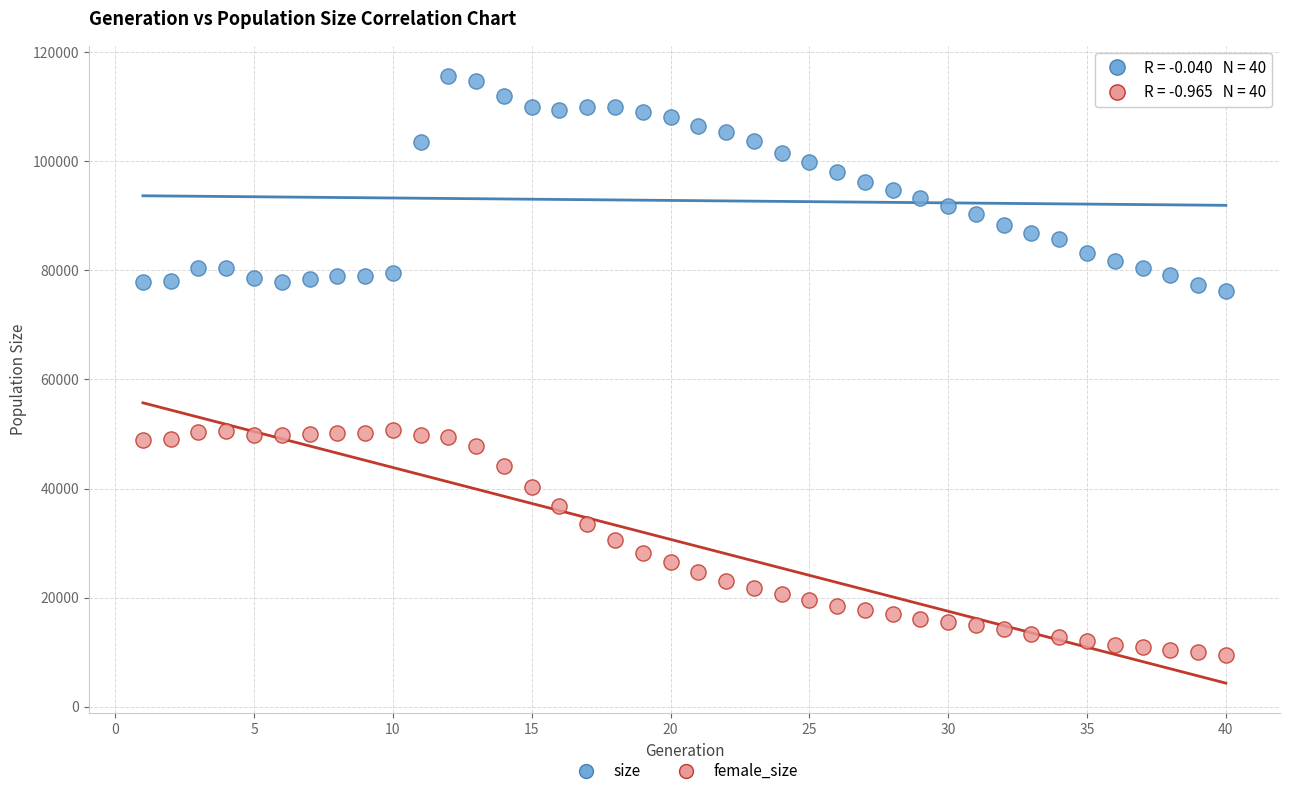

What are all the series names shown in the legend?

size, female_size